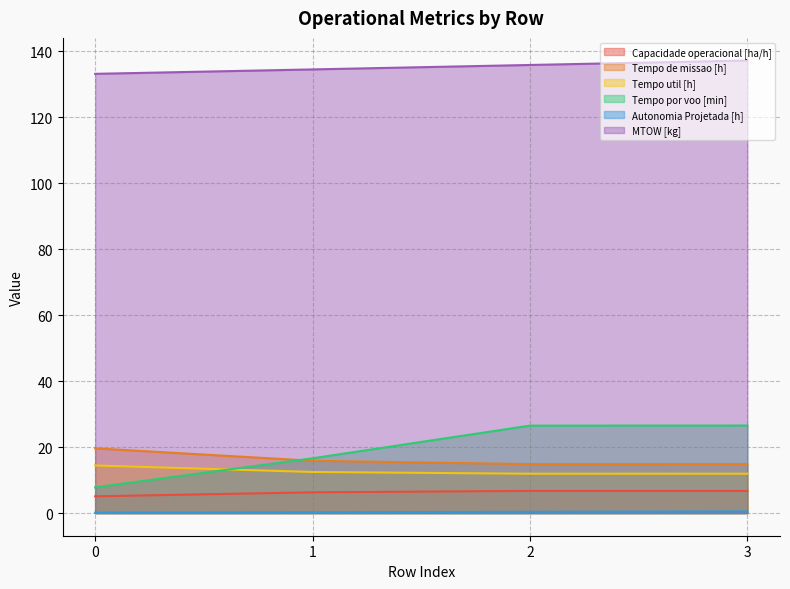

At 1, list the series in order from smallest to largest.

Autonomia Projetada [h], Capacidade operacional [ha/h], Tempo util [h], Tempo de missao [h], Tempo por voo [min], MTOW [kg]